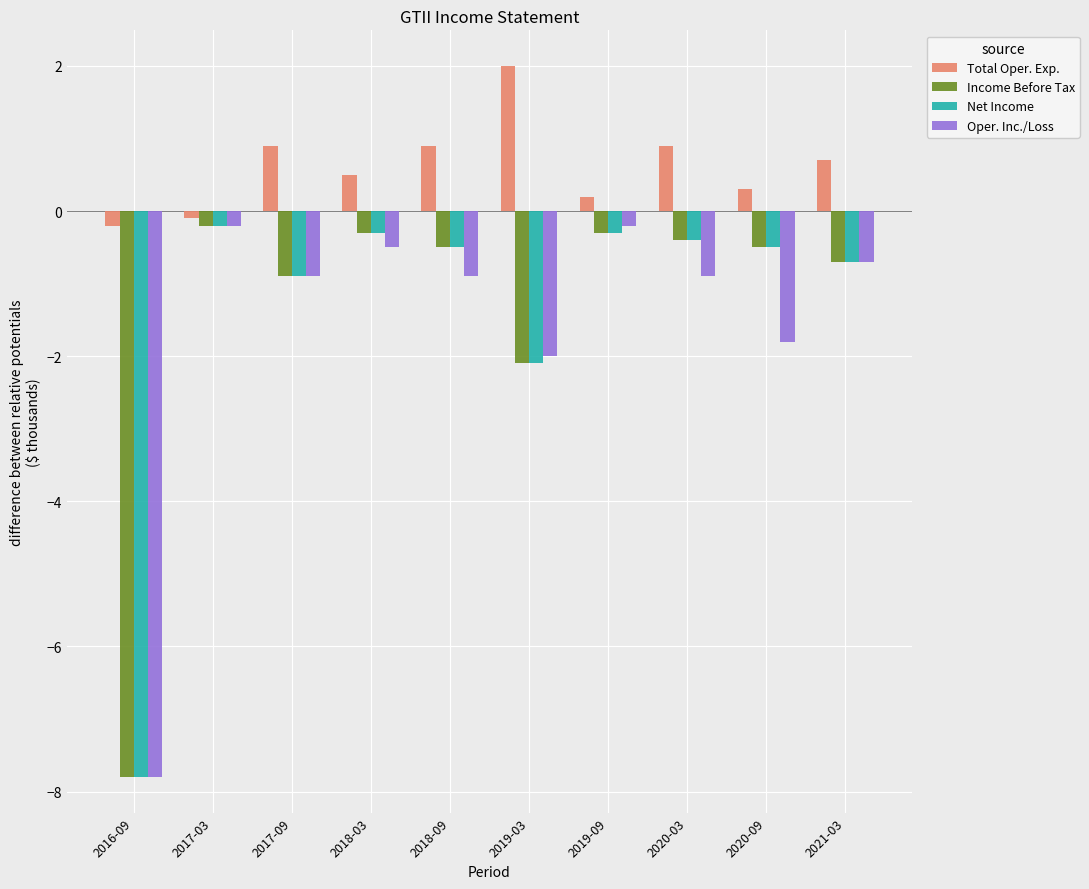

Reading right to left, list all the values displayed in this chart.

Total Oper. Exp.: 0.7	0.3	0.9	0.2	2.0	0.9	0.5	0.9	-0.1	-0.2
Income Before Tax: -0.7	-0.5	-0.4	-0.3	-2.1	-0.5	-0.3	-0.9	-0.2	-7.8
Net Income: -0.7	-0.5	-0.4	-0.3	-2.1	-0.5	-0.3	-0.9	-0.2	-7.8
Oper. Inc./Loss: -0.7	-1.8	-0.9	-0.2	-2.0	-0.9	-0.5	-0.9	-0.2	-7.8